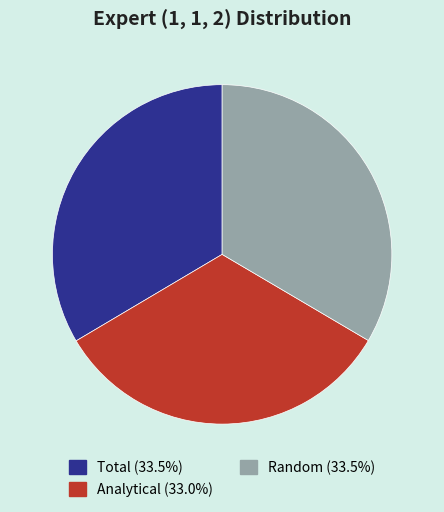

Is the sum of Analytical and Random greater than half?

Yes